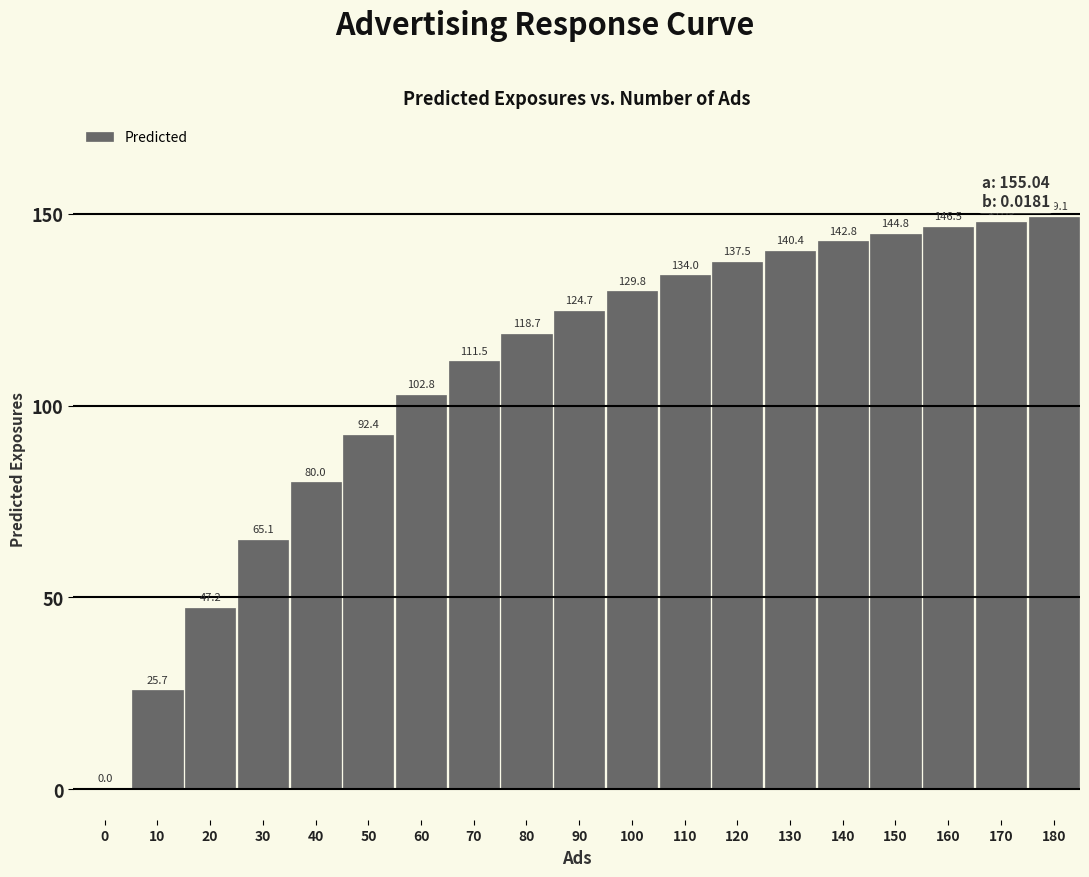

Reading right to left, extract all data points from this chart.

180=149.1	170=147.9	160=146.5	150=144.8	140=142.8	130=140.4	120=137.5	110=134.0	100=129.8	90=124.7	80=118.7	70=111.5	60=102.8	50=92.4	40=80.0	30=65.1	20=47.2	10=25.7	0=0.0